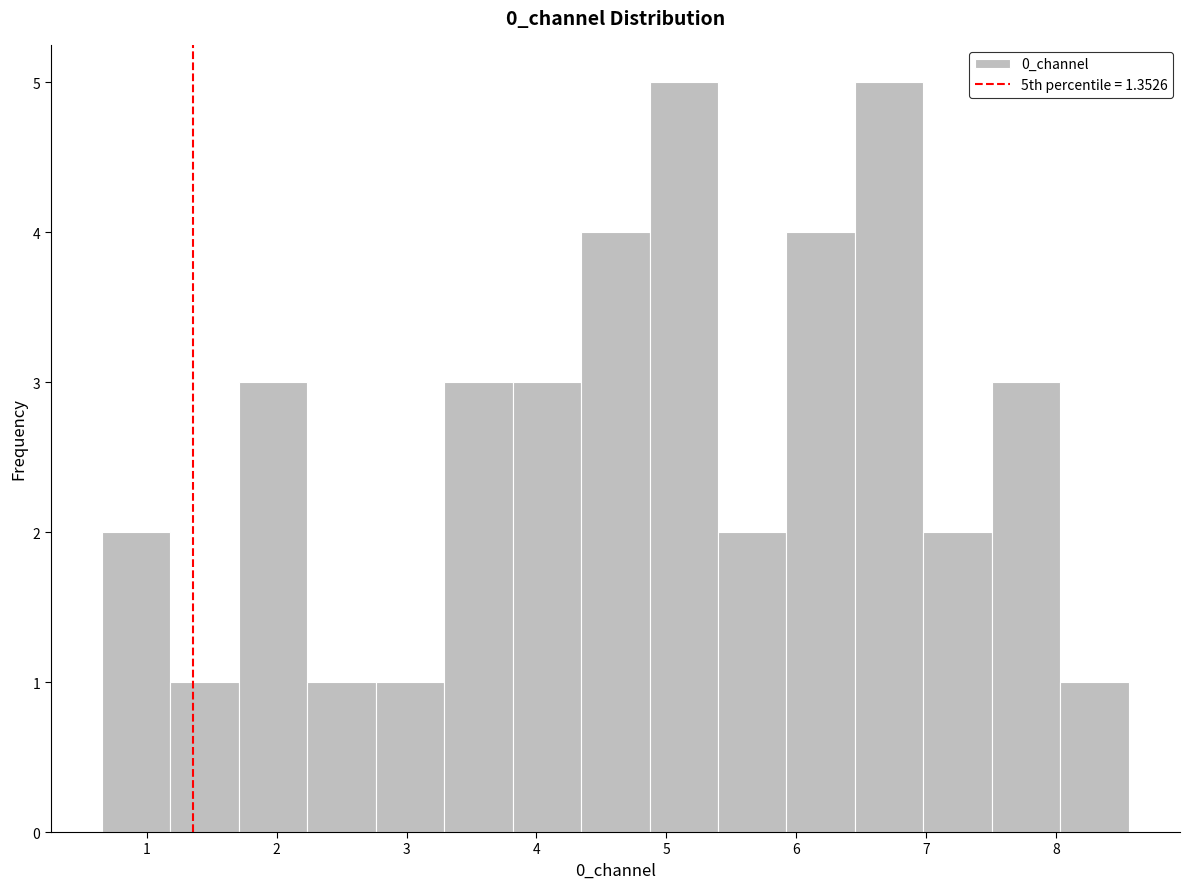

What is the height of the bar covering 1.7 to 2.2 on the x-axis? Neither the bar edges nor the heights are printed on the chart, so give them approximately, as read against the axes.

3